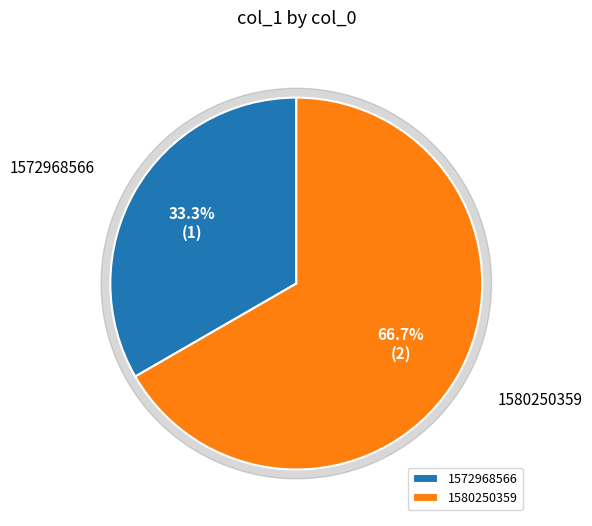

Rank the categories by value from highest to lowest.

1580250359, 1572968566